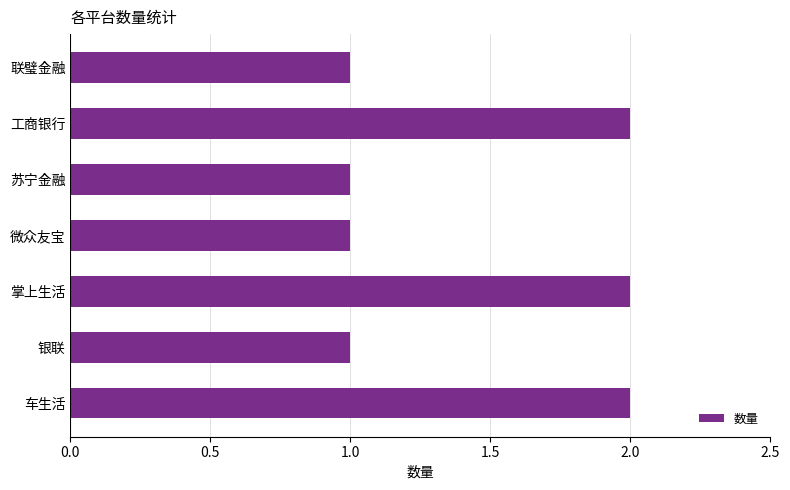

What is the sum of all values?

10